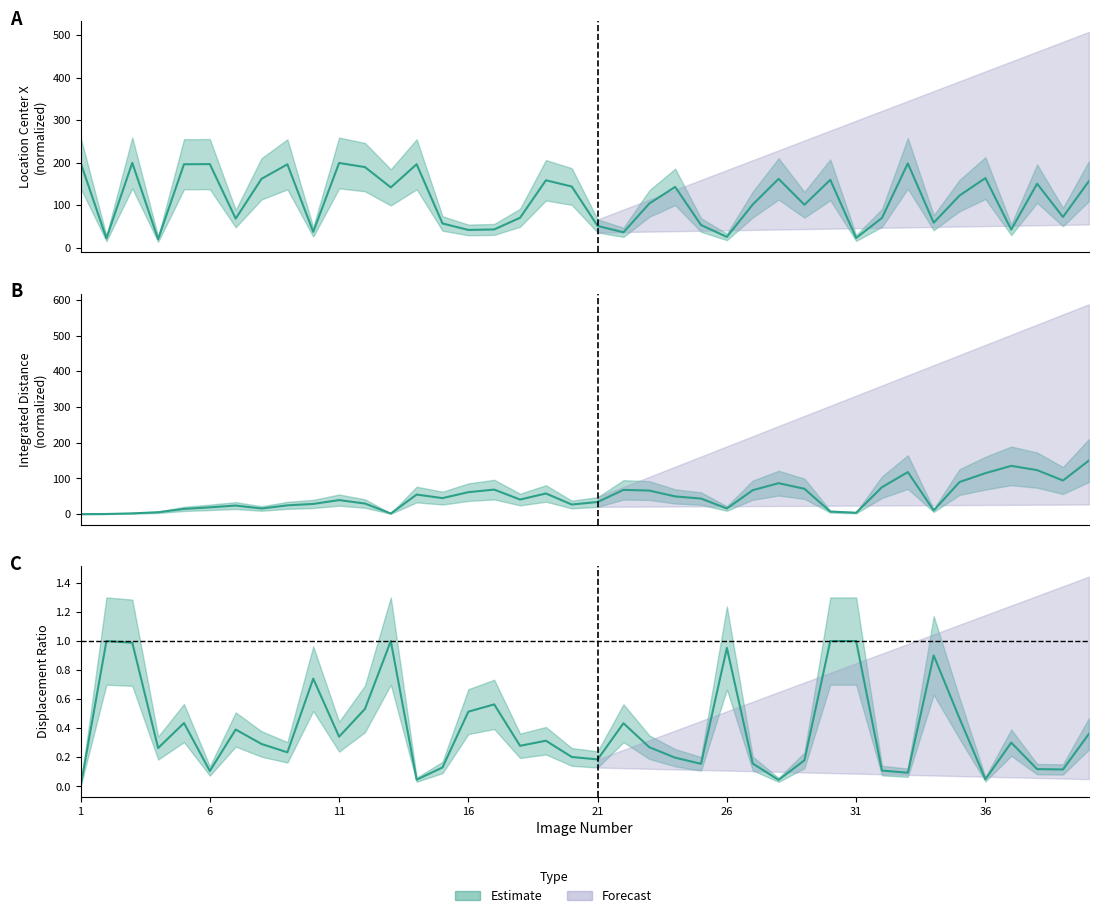

Which label corresponds to the largest value in the chart?

1